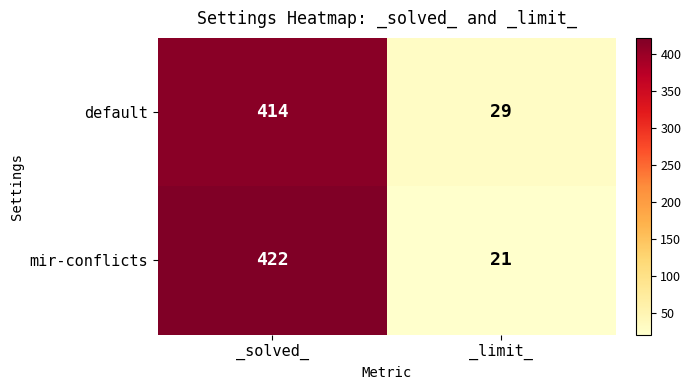

Rank the series by their maximum value, from lowest to highest.

default, mir-conflicts